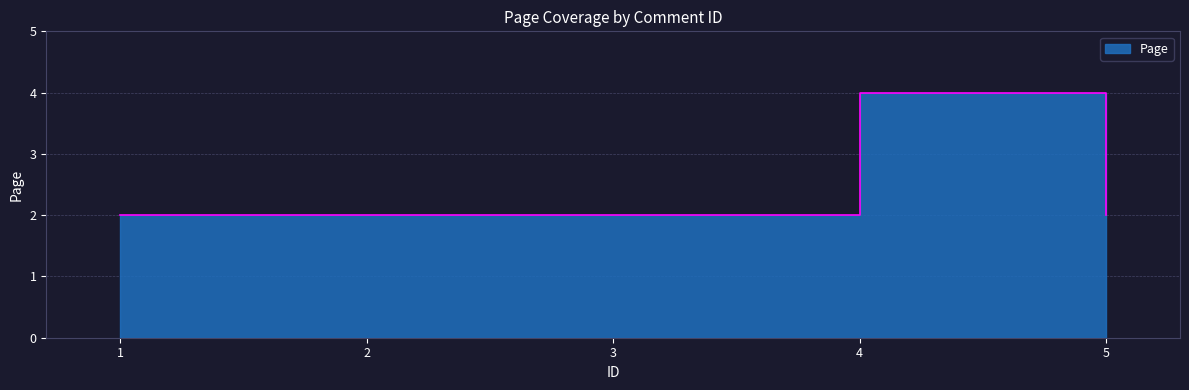

Where is the first local maximum?

4